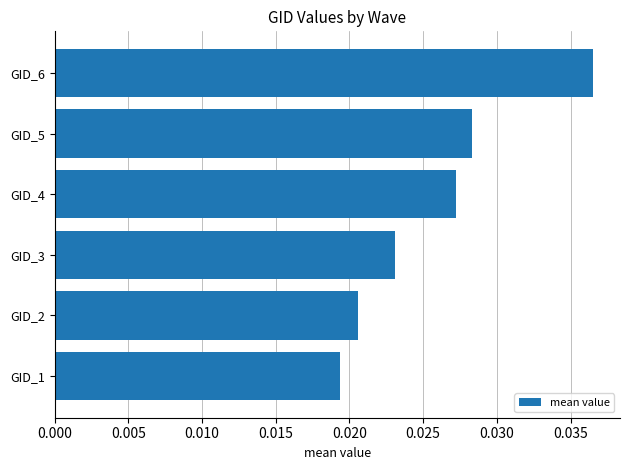

Rank the categories by value from highest to lowest.

GID_6, GID_5, GID_4, GID_3, GID_2, GID_1